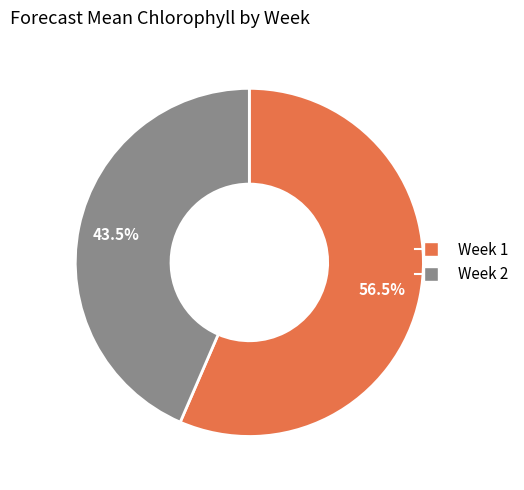

Is there a majority slice in this chart?

Yes